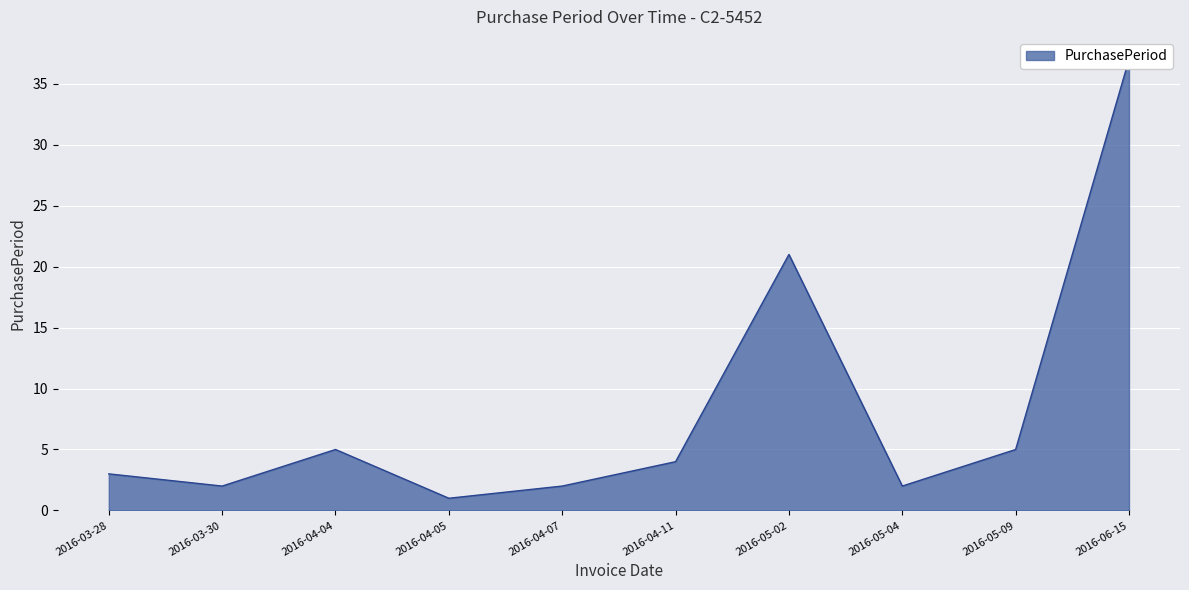

Rank the categories by value from lowest to highest.

2016-04-05, 2016-03-30, 2016-04-07, 2016-05-04, 2016-03-28, 2016-04-11, 2016-04-04, 2016-05-09, 2016-05-02, 2016-06-15